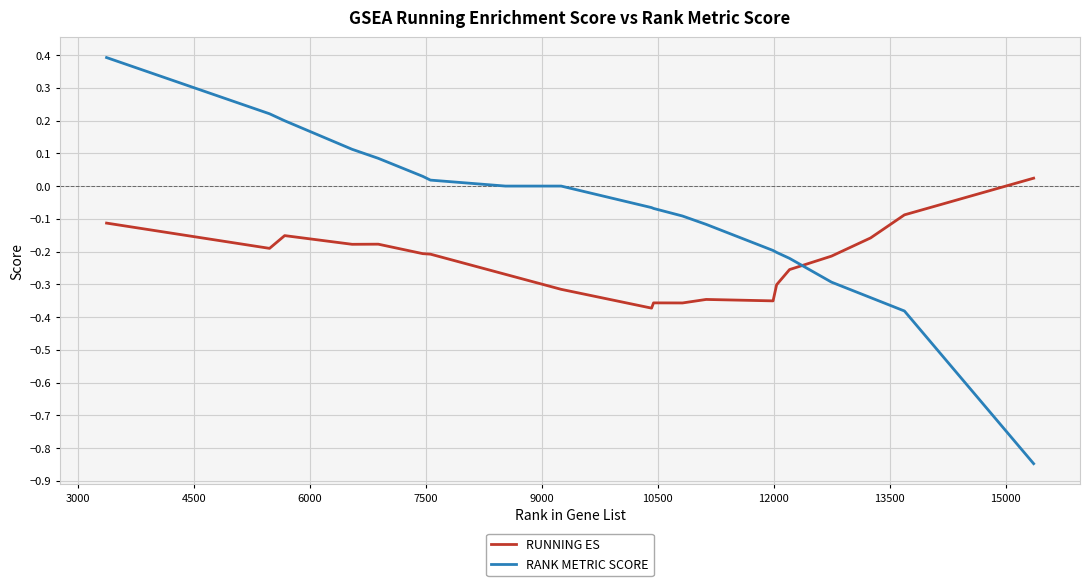

Rank the series by their average value, from lowest to highest.

RUNNING ES, RANK METRIC SCORE